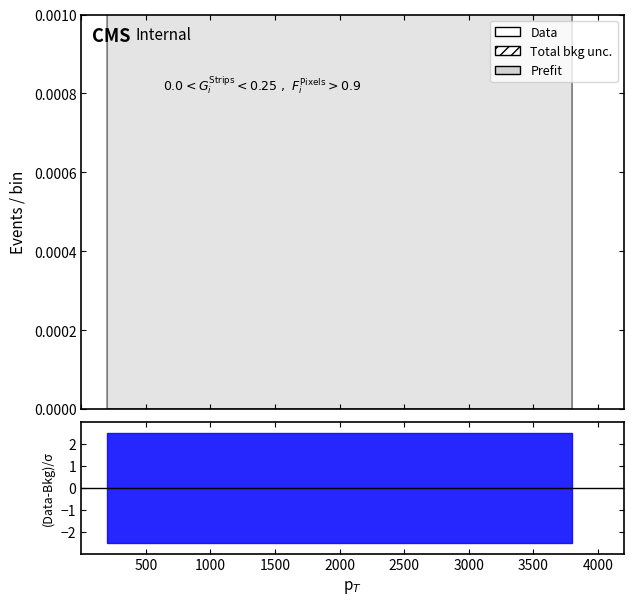

True or false: the data shows 0.0 at 2000.

True